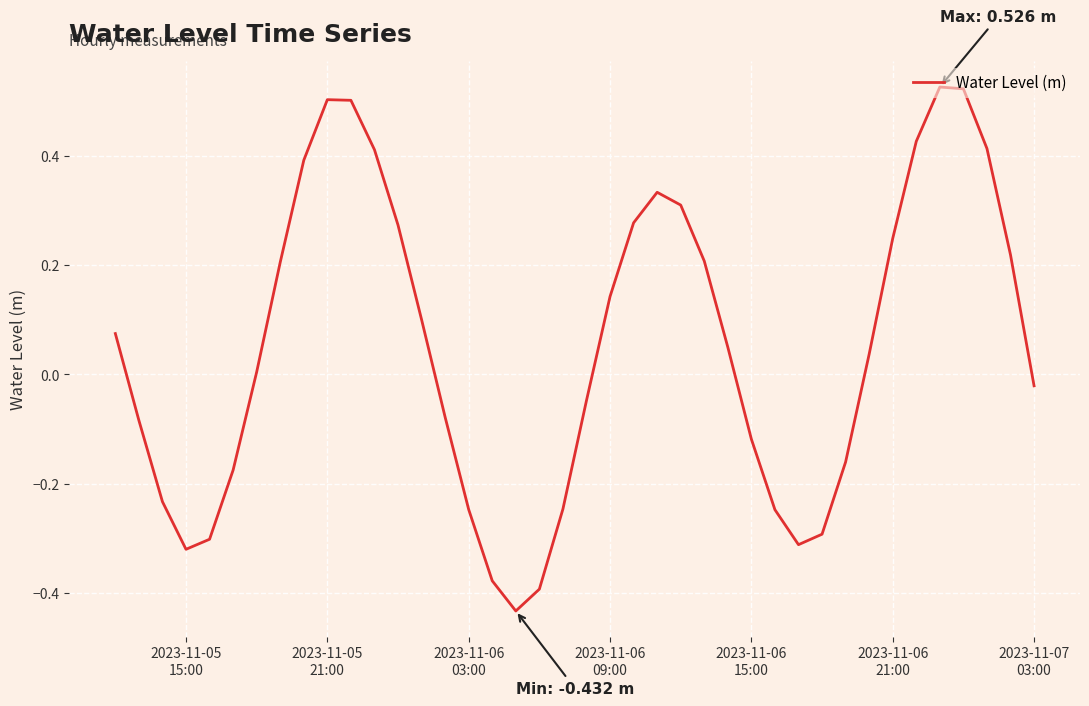

How many lines are shown in the chart?

1